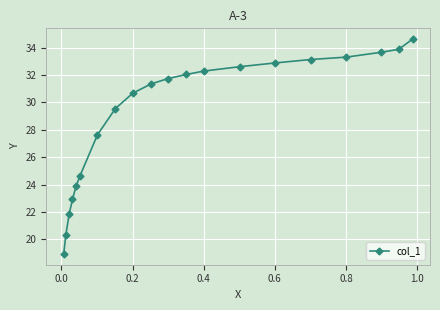

What is the average value?

29.1